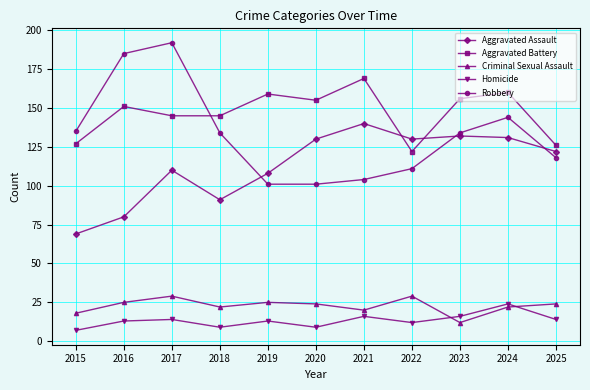

What is the difference between the maximum and second lowest values in the Criminal Sexual Assault series?

11